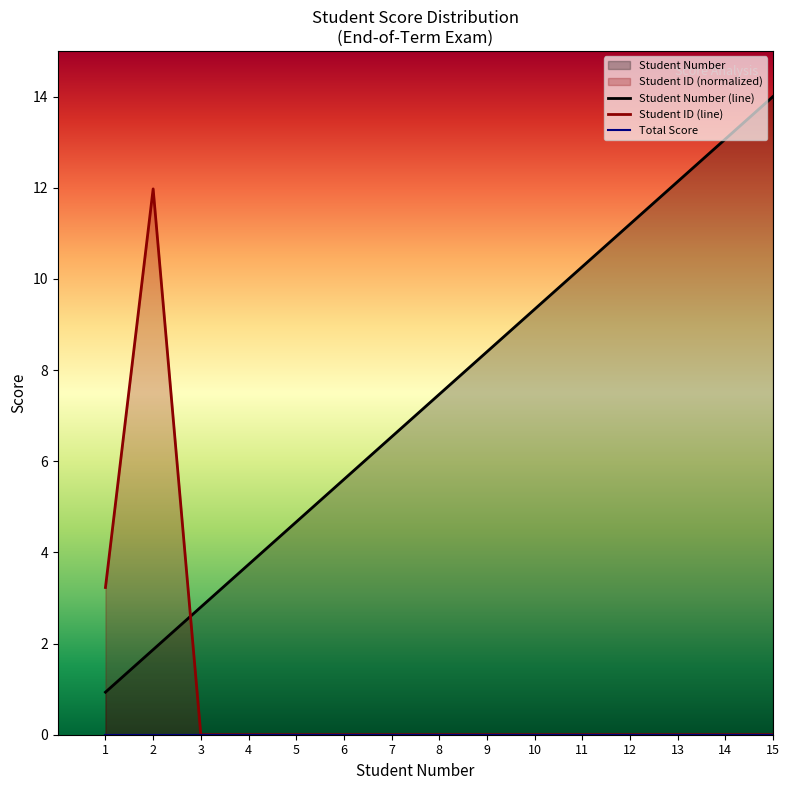

Is it true that Student ID equals 0.0 at 9?

True